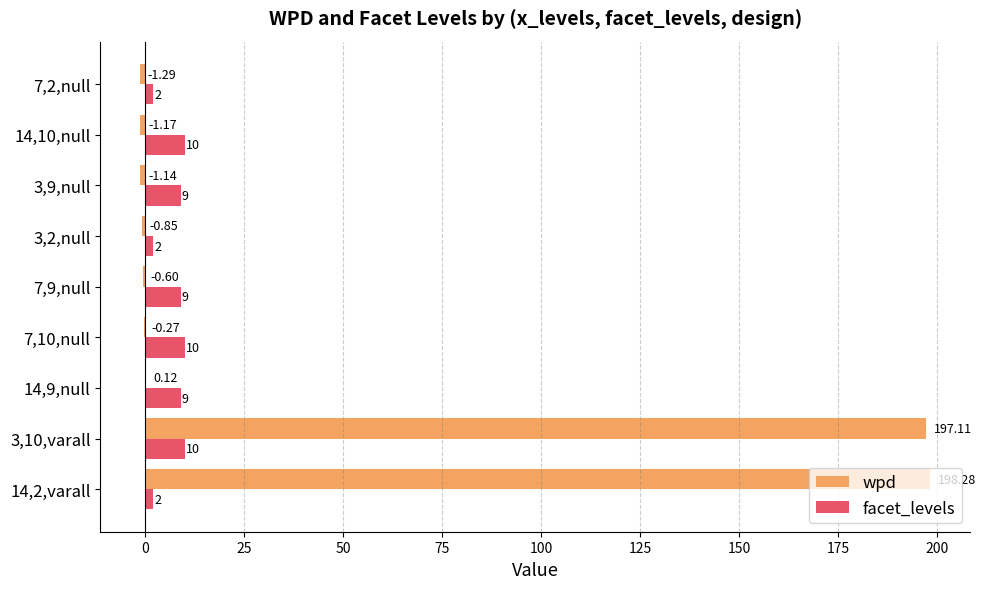

Between 7,10,null and 7,2,null, which series saw the biggest shift?

facet_levels